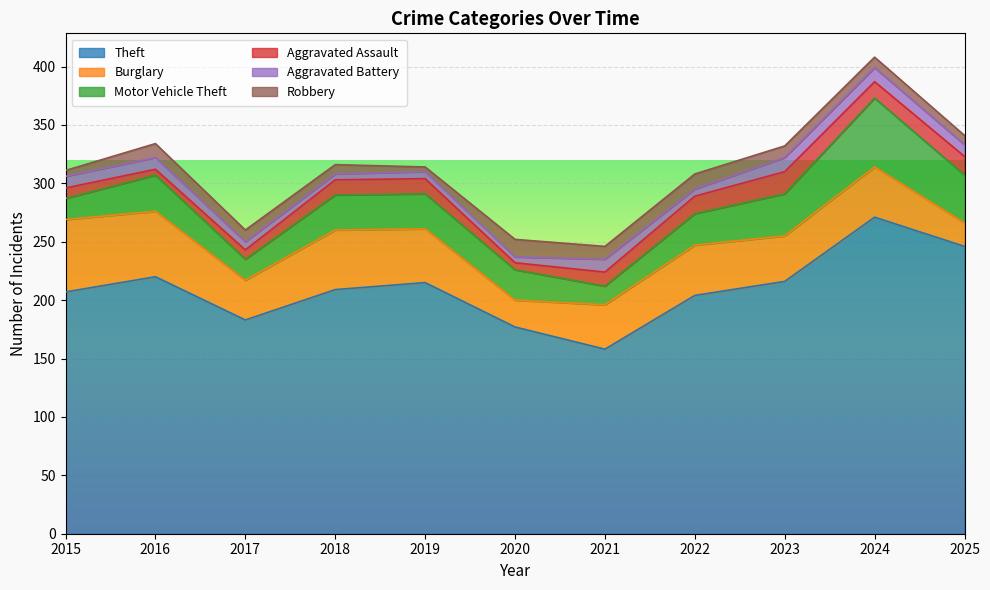

True or false: Burglary and Aggravated Assault cross at least once.

False